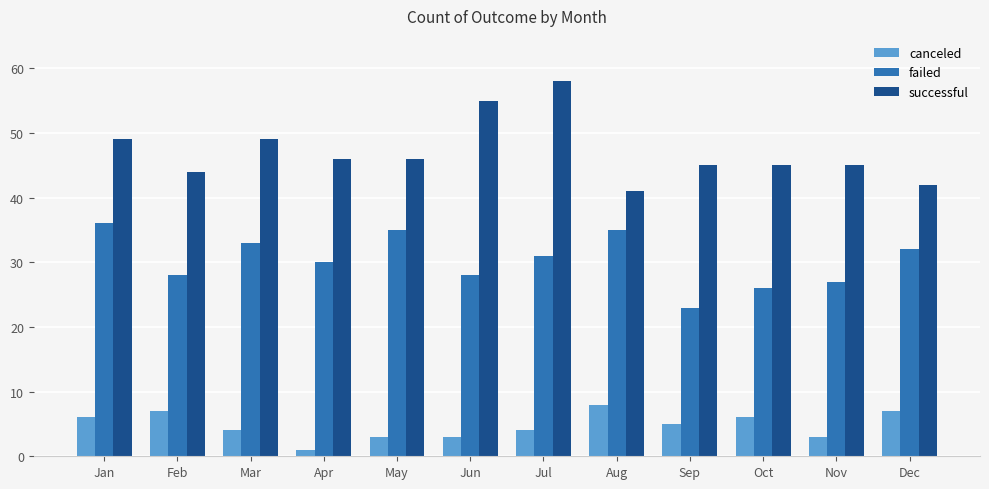

What is the smallest value displayed?

1